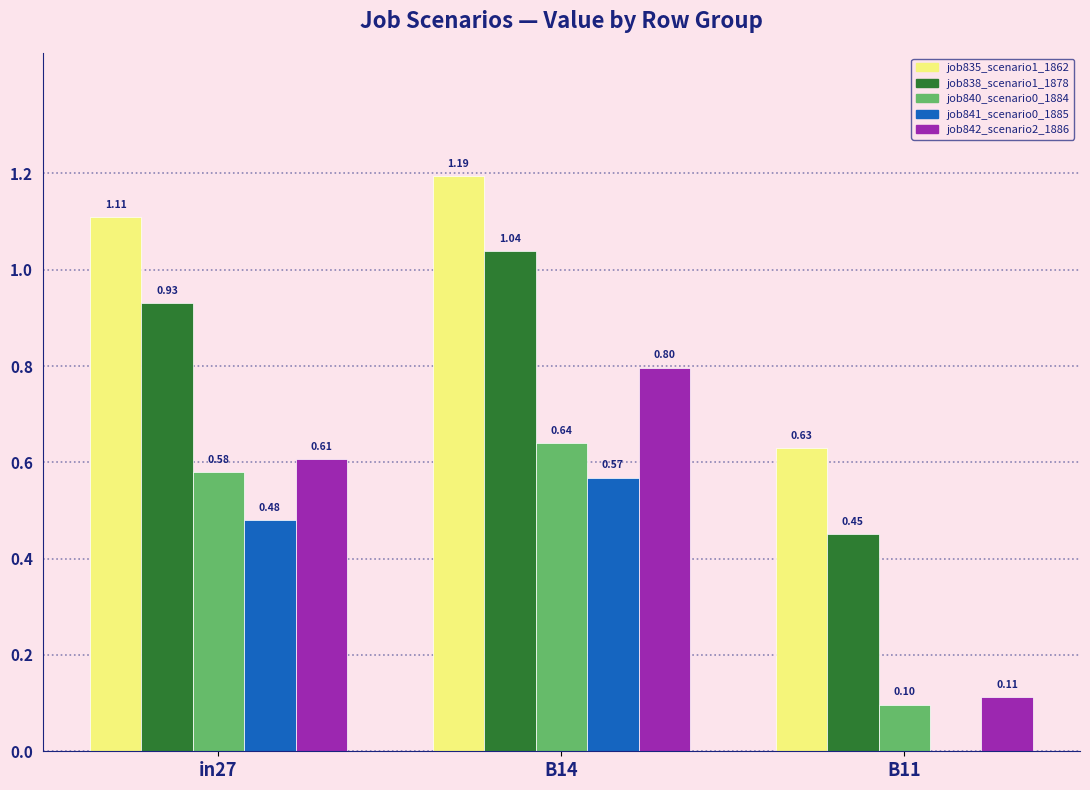

At which category is the sum across all series the highest?

B14